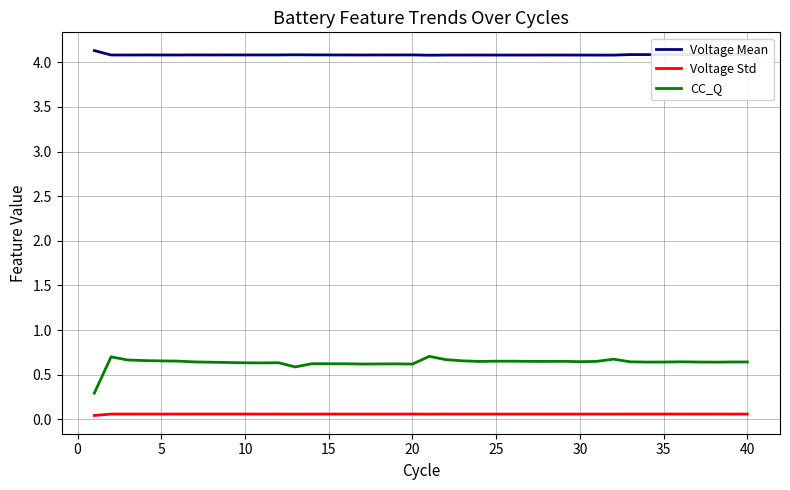

Which series has the largest total across all categories?

Voltage Mean